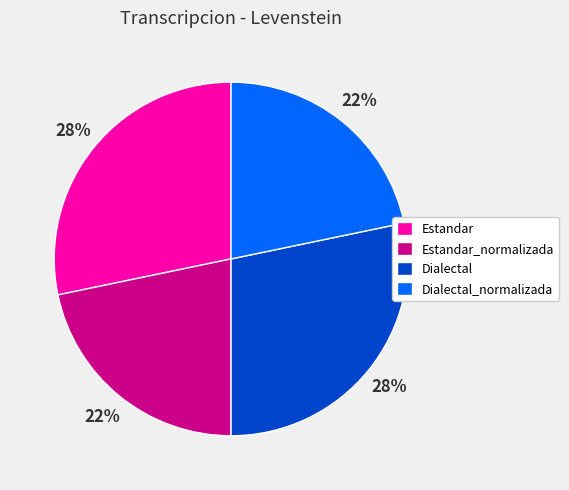

Is there any slice that represents more than half of the pie?

No